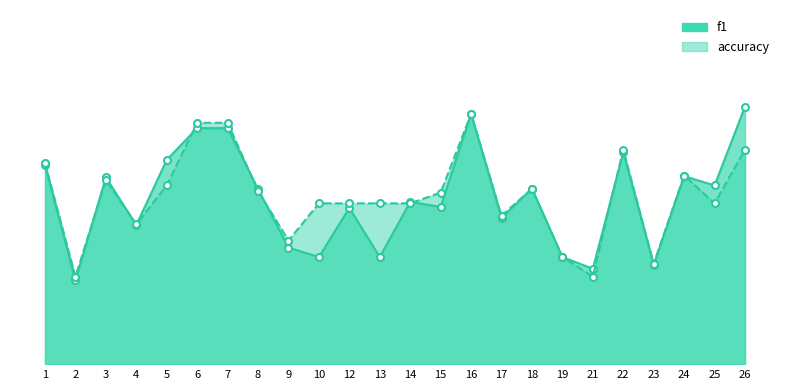

Reading left to right, extract all data points from this chart.

f1: 0.6	0.3	0.6	0.4	0.6	0.7	0.7	0.5	0.4	0.3	0.5	0.3	0.5	0.5	0.8	0.5	0.5	0.3	0.3	0.7	0.3	0.6	0.6	0.8
accuracy: 0.6	0.3	0.6	0.4	0.6	0.8	0.8	0.5	0.4	0.5	0.5	0.5	0.5	0.5	0.8	0.5	0.5	0.3	0.3	0.7	0.3	0.6	0.5	0.7